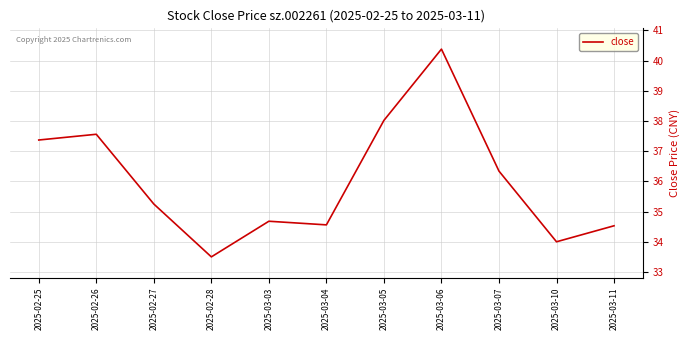

Does the chart have visible grid lines?

Yes